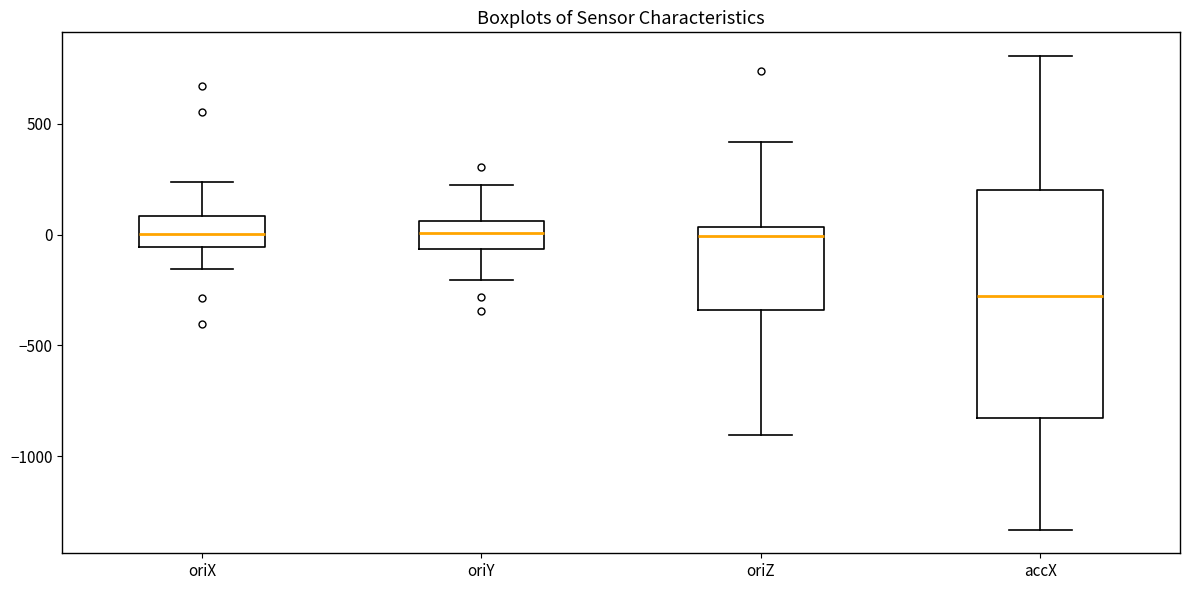

Where does the lower whisker of the box for oriY end on the y-axis? The values are not printed on the chart, so give them approximately, as read against the axis.

-200